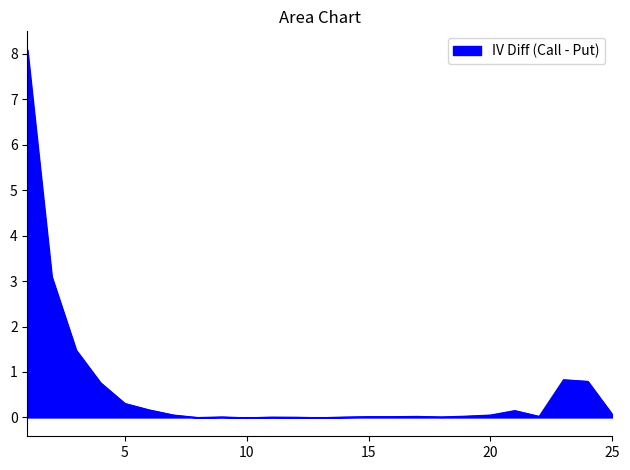

What is the maximum value shown in the chart?

8.1